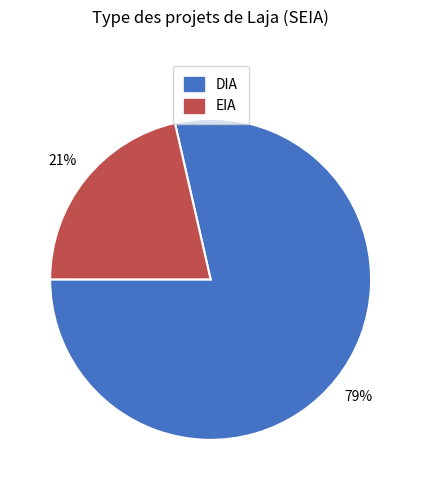

What is the ratio of the value at EIA to the value at DIA?

0.3